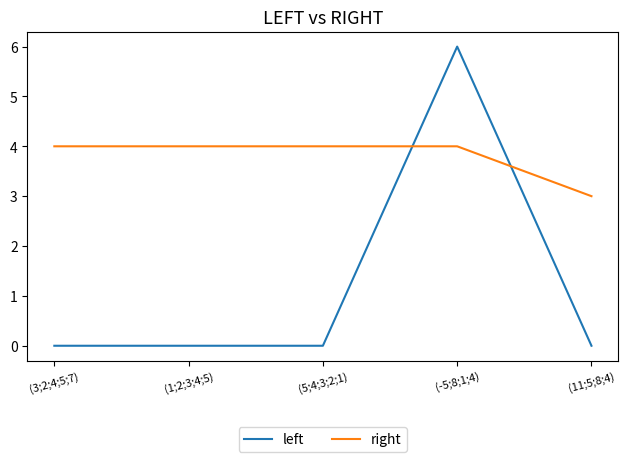

Which category has the highest value in the left series?

(-5;8;1;4)